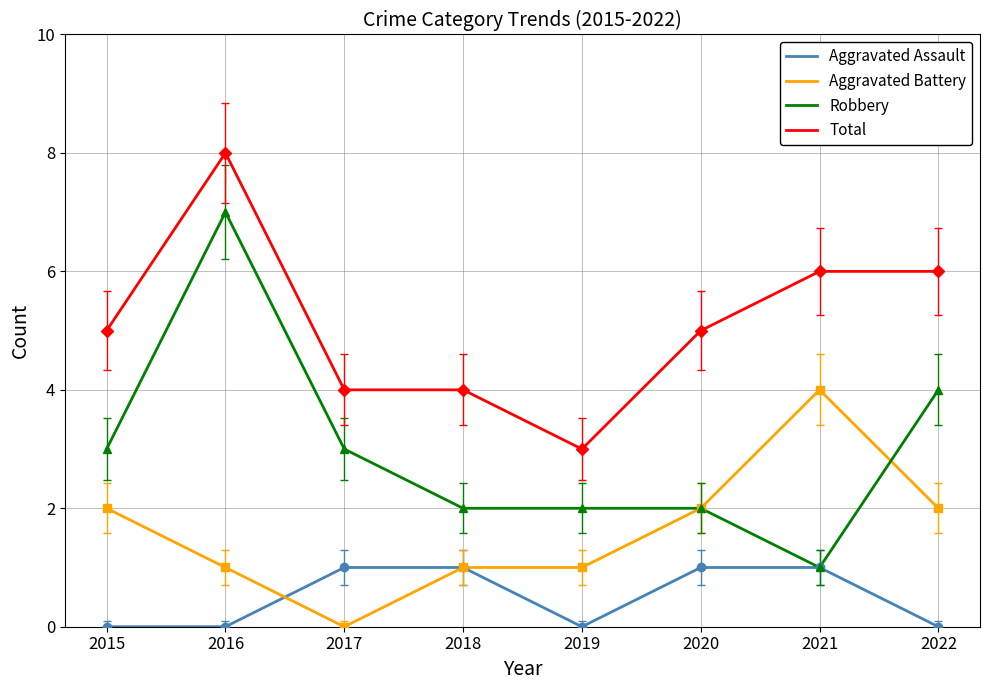

Is it true that Aggravated Assault equals 1 at 2017?

True